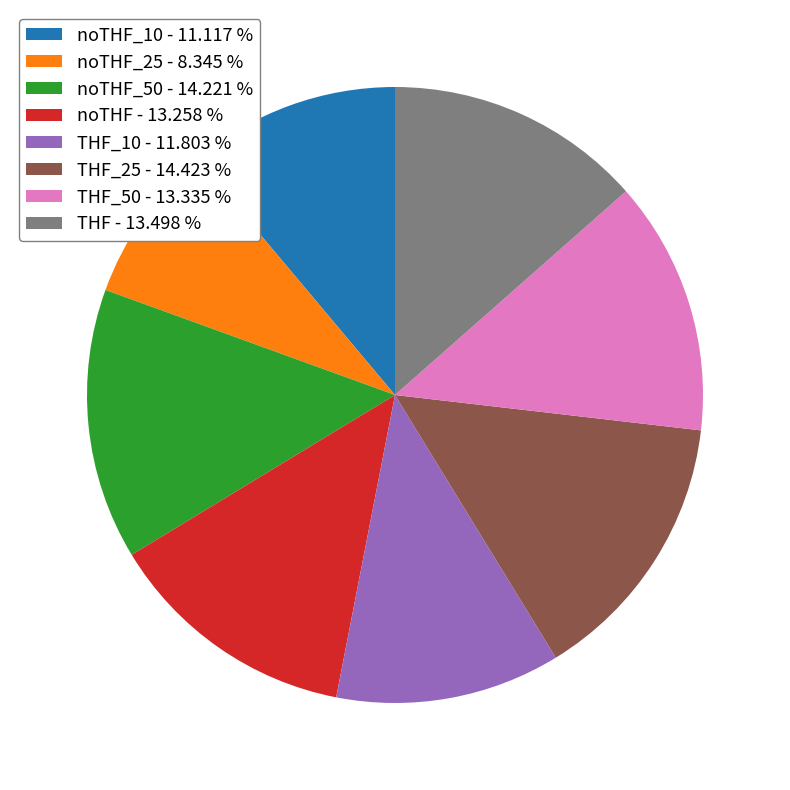

Is the sum of noTHF_10 - 11.117 % and THF_50 - 13.335 % greater than half?

No